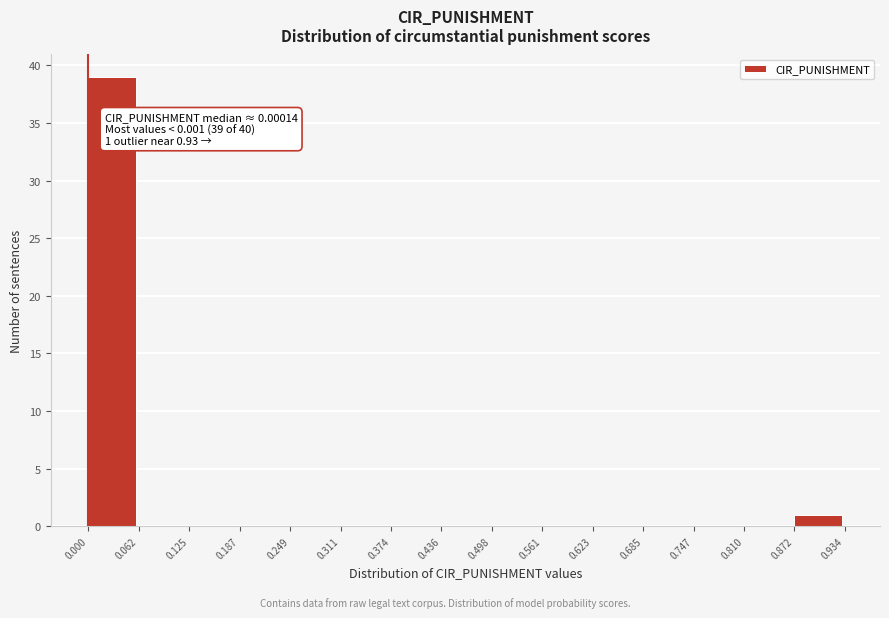

Over which range of the x-axis is the bar tallest?

0.000 to 0.062